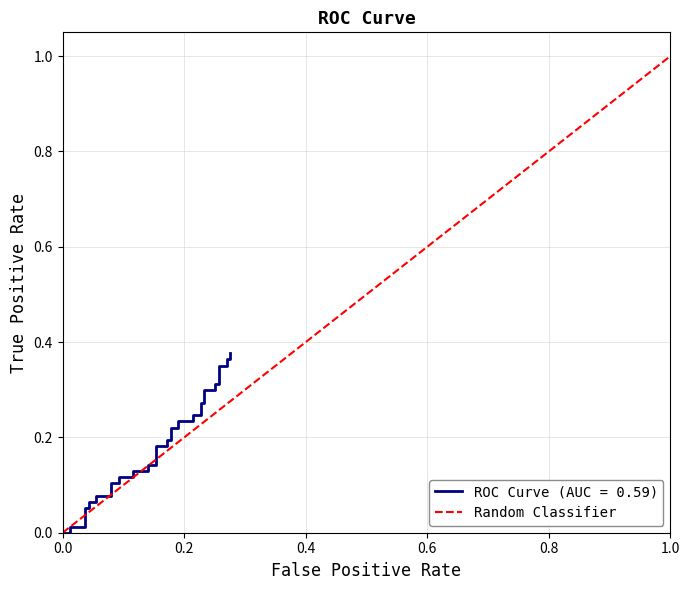

What is the average value?

0.5